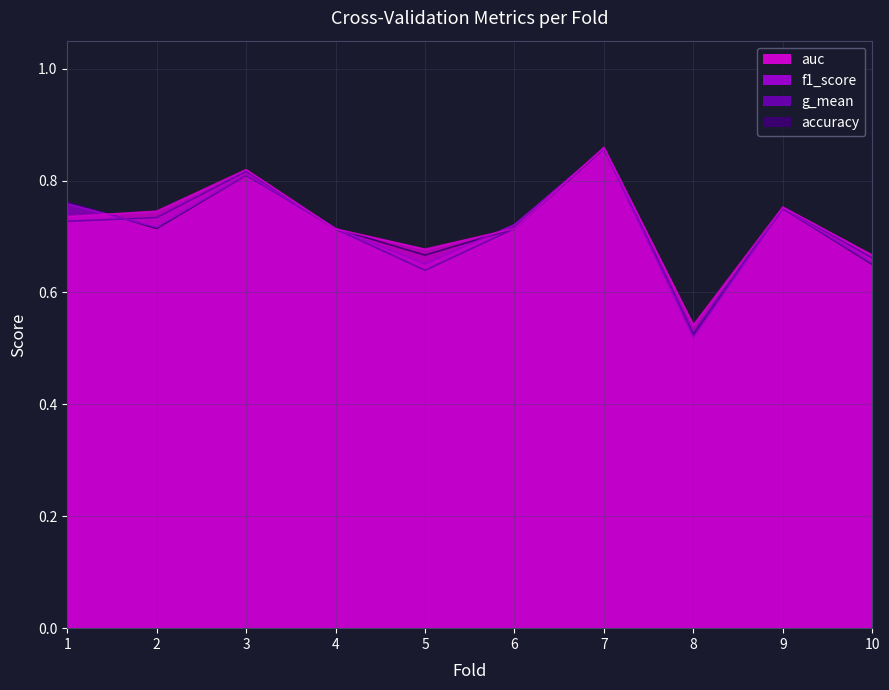

What are all the series names shown in the legend?

accuracy, auc, f1_score, g_mean